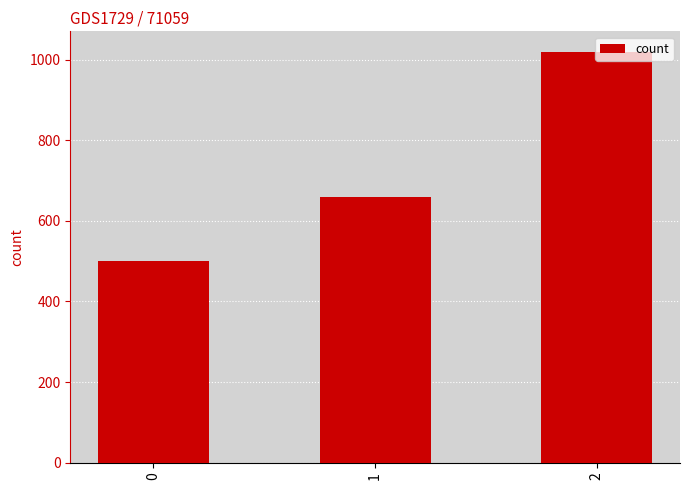

List the labels in order of value, largest first.

2, 1, 0